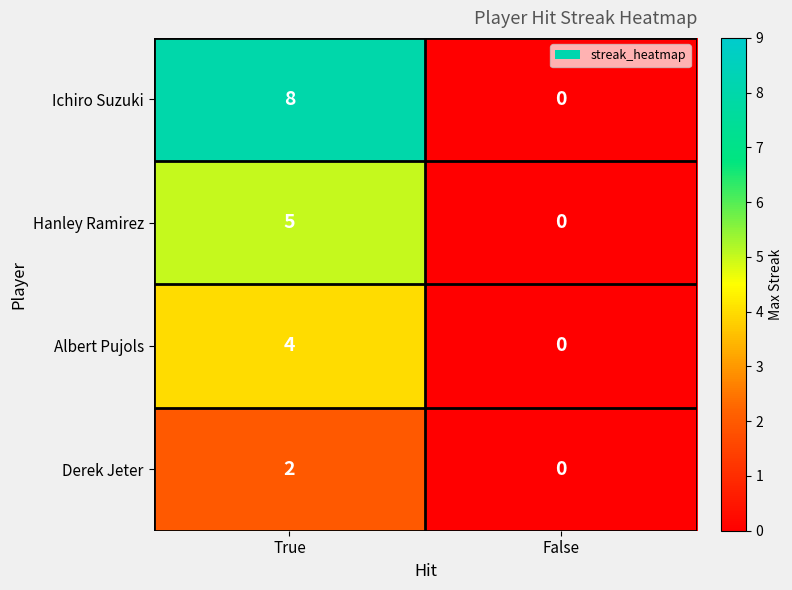

What is the difference between the Albert Pujols values at False and True?

4